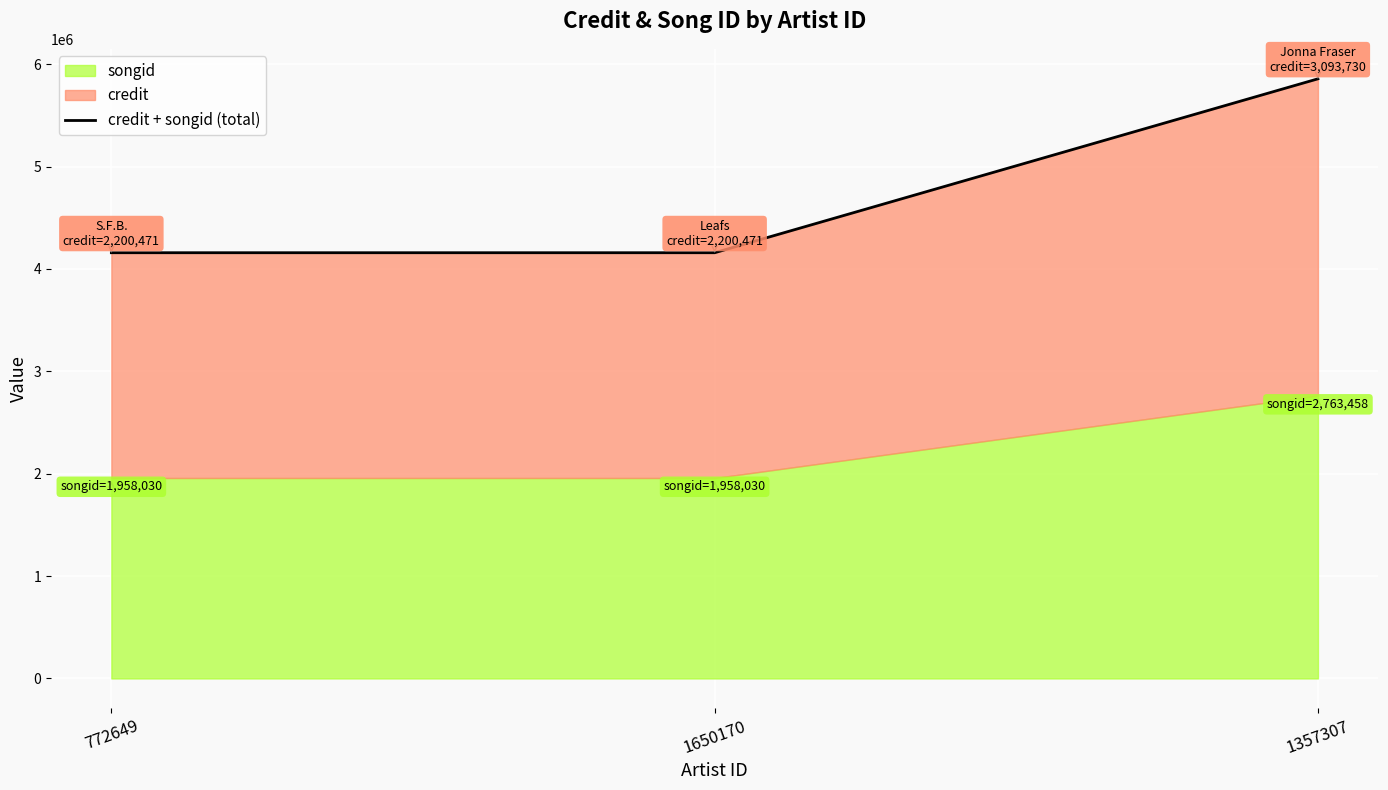

What value does the data have at 1650170, to the nearest 50?

4158500